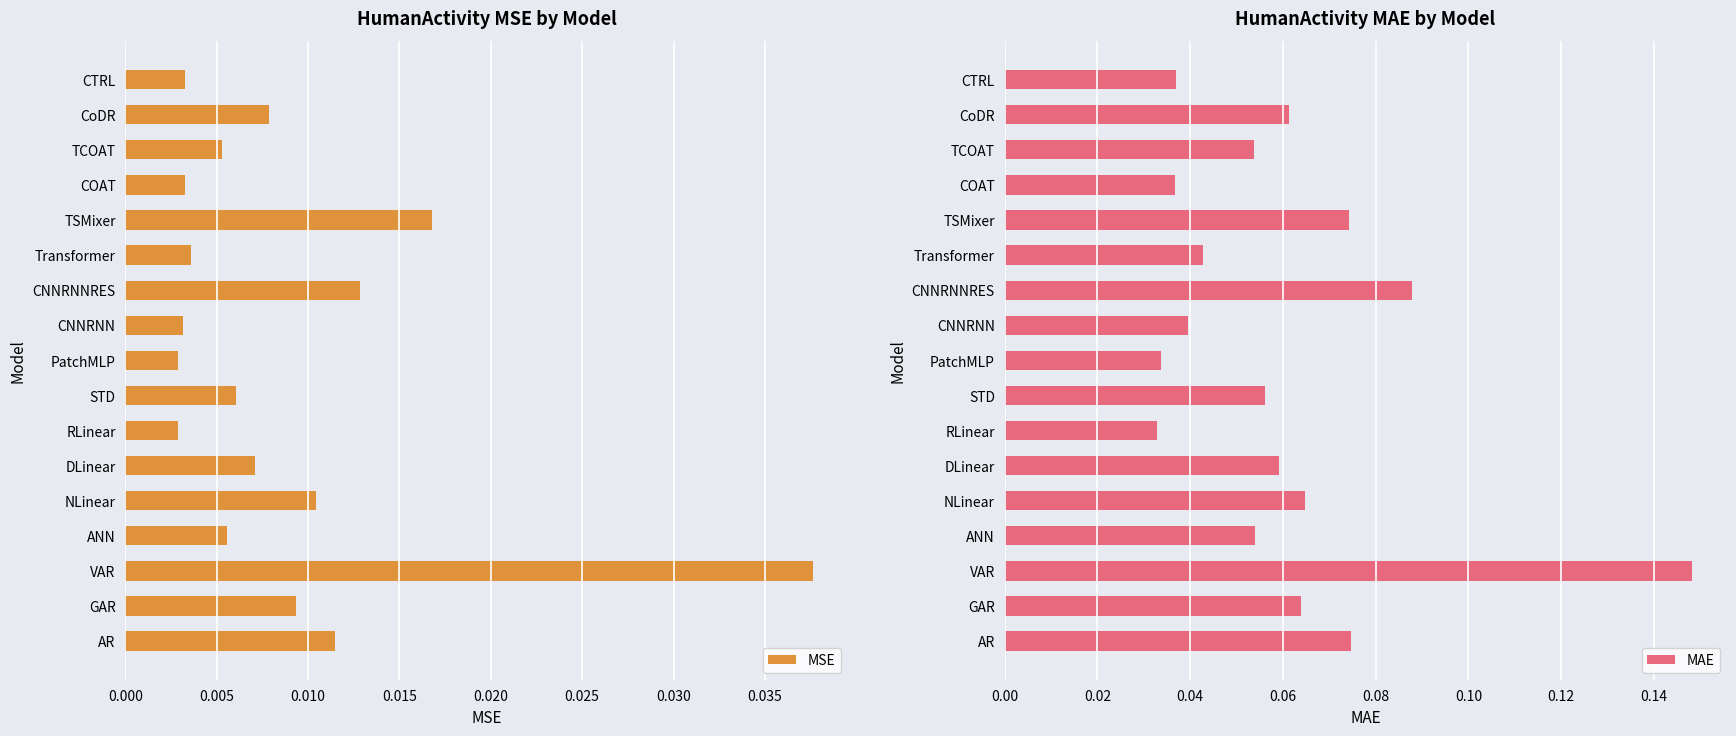

Is it true that MAE equals 0.0 at CoDR?

False